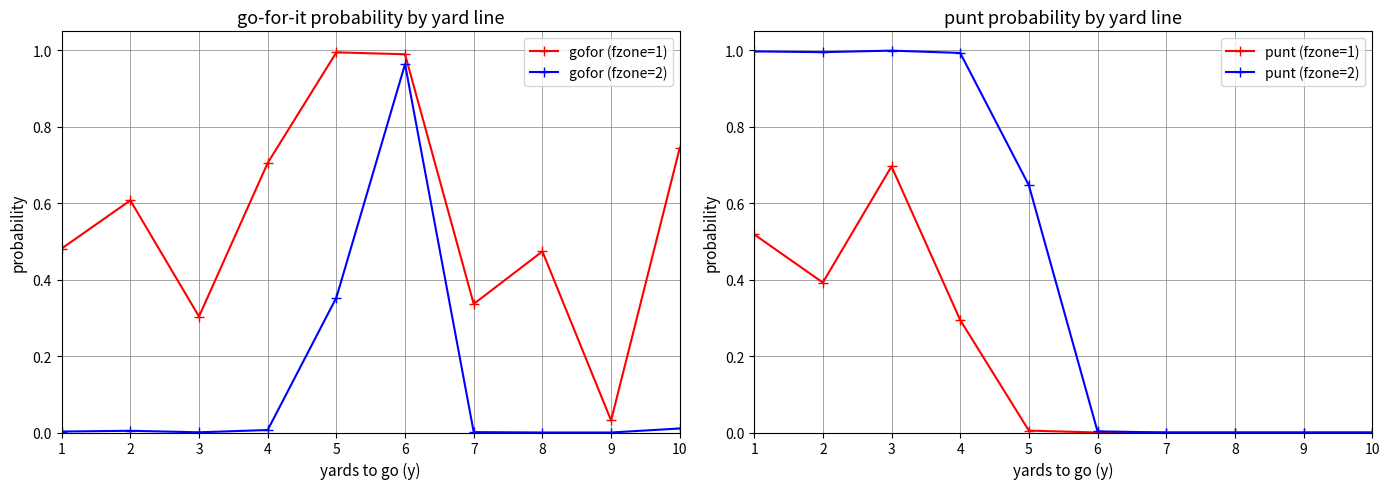

What is the sum of all punt (fzone=2) values?

4.6